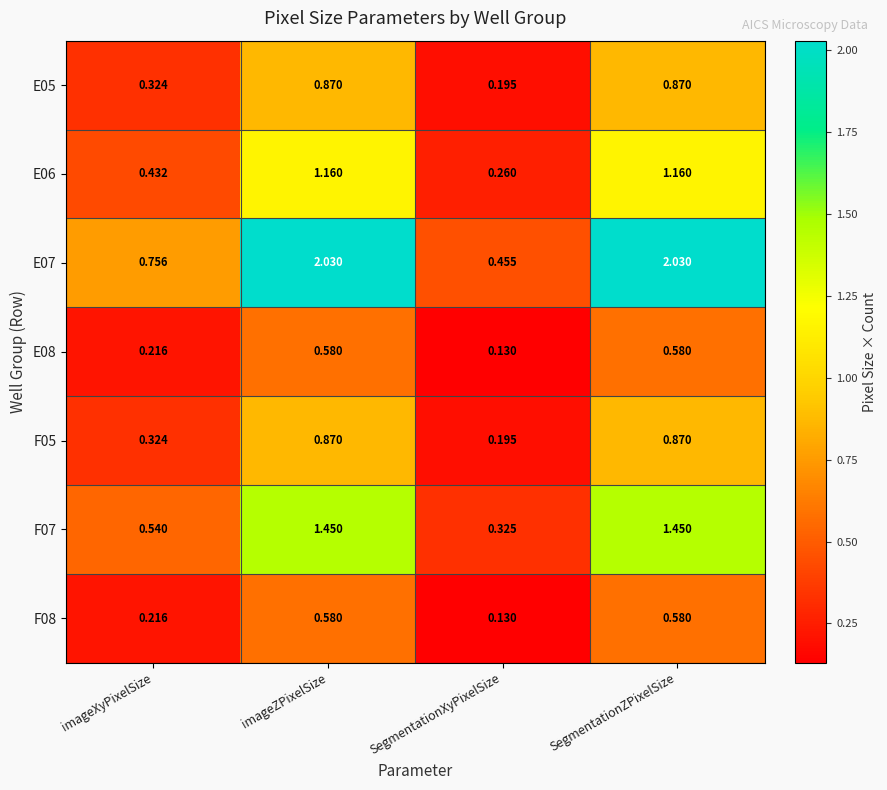

Where is F05 nearest to the value 0?

SegmentationXyPixelSize